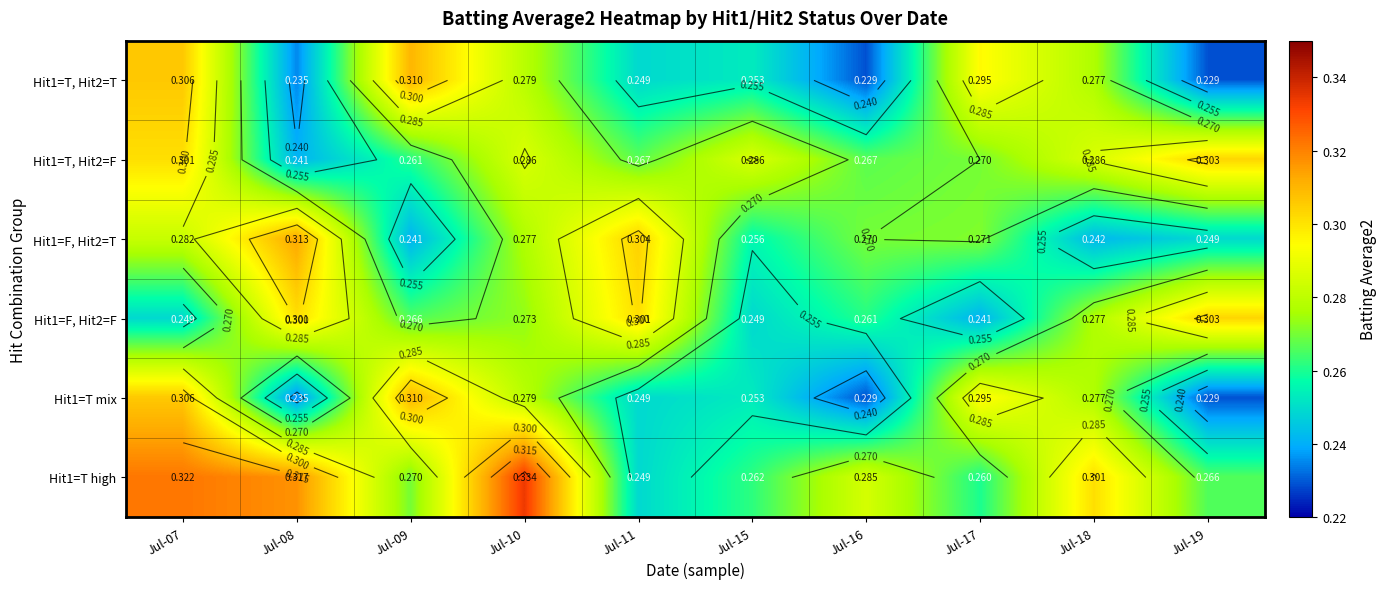

Rank the categories by Hit1=T, Hit2=F value from lowest to highest.

Jul-08, Jul-09, Jul-11, Jul-16, Jul-17, Jul-10, Jul-15, Jul-18, Jul-07, Jul-19